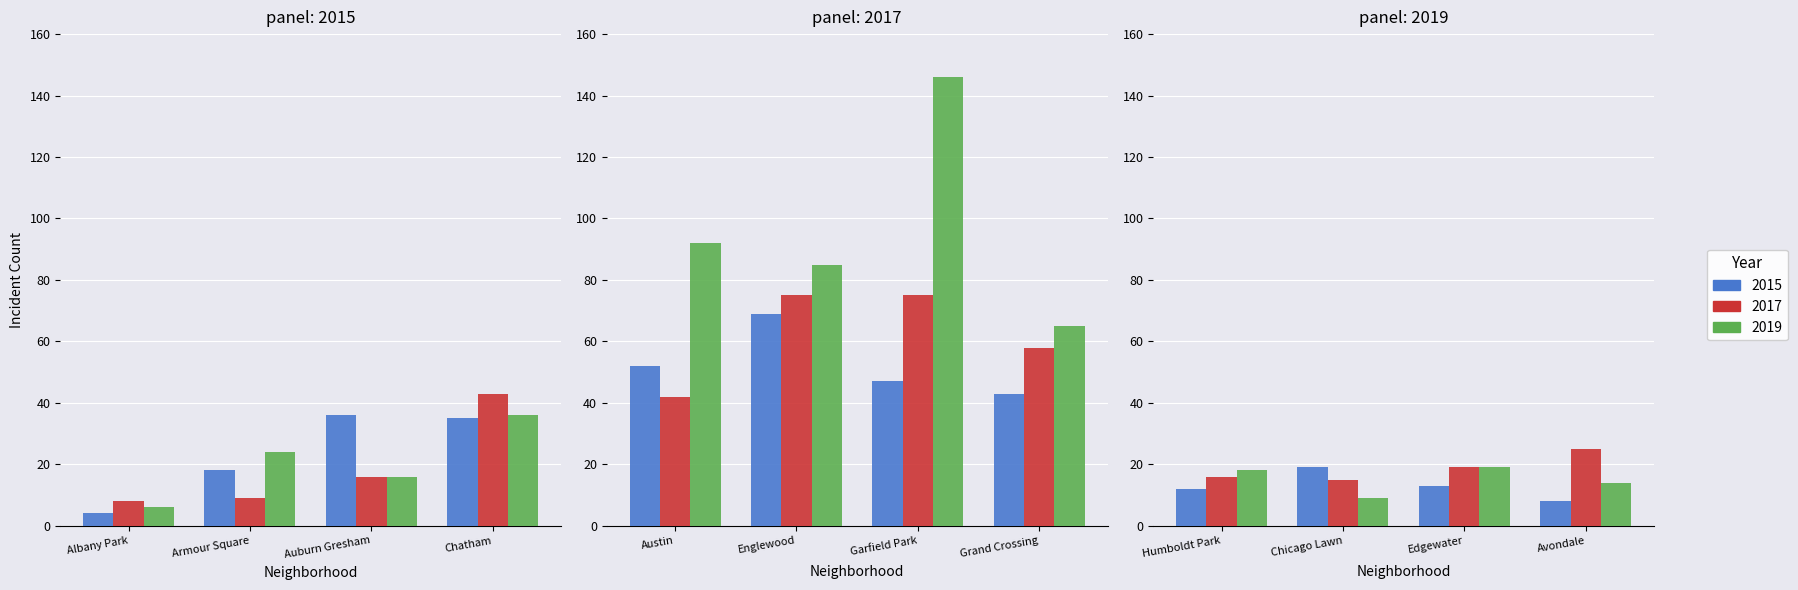

The 2015 series shows 19 at 9. True or false?

True